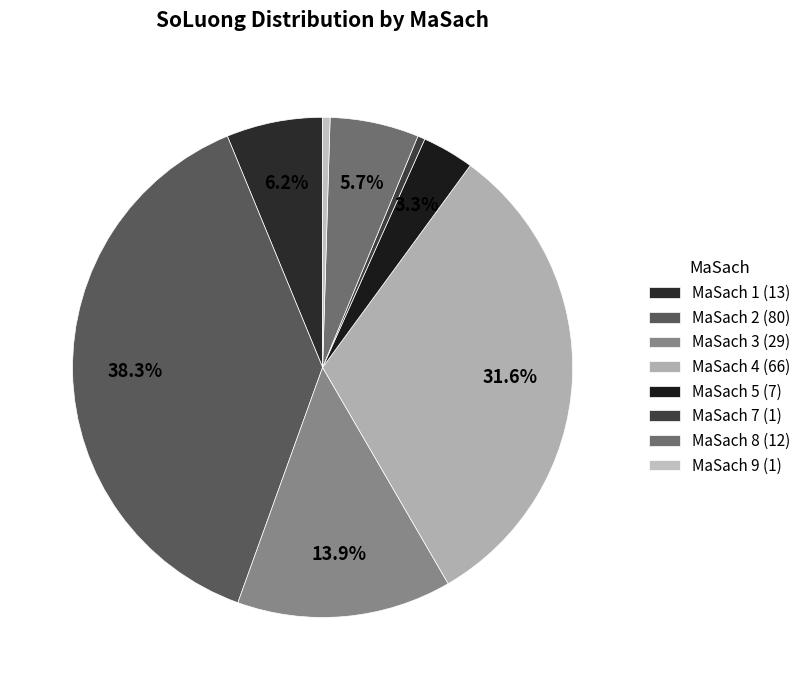

What is the total percentage of MaSach 8 and MaSach 3?

19.6%